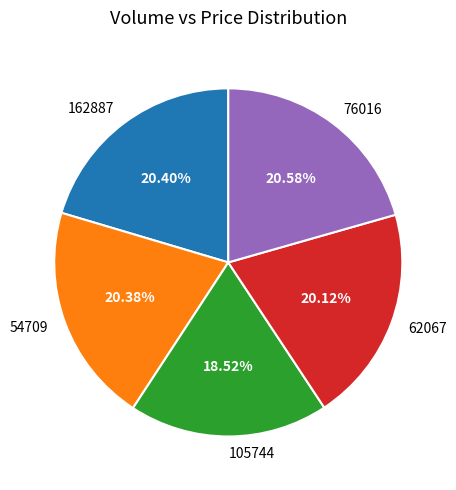

Is the sum of 54709 and 76016 greater than half?

No